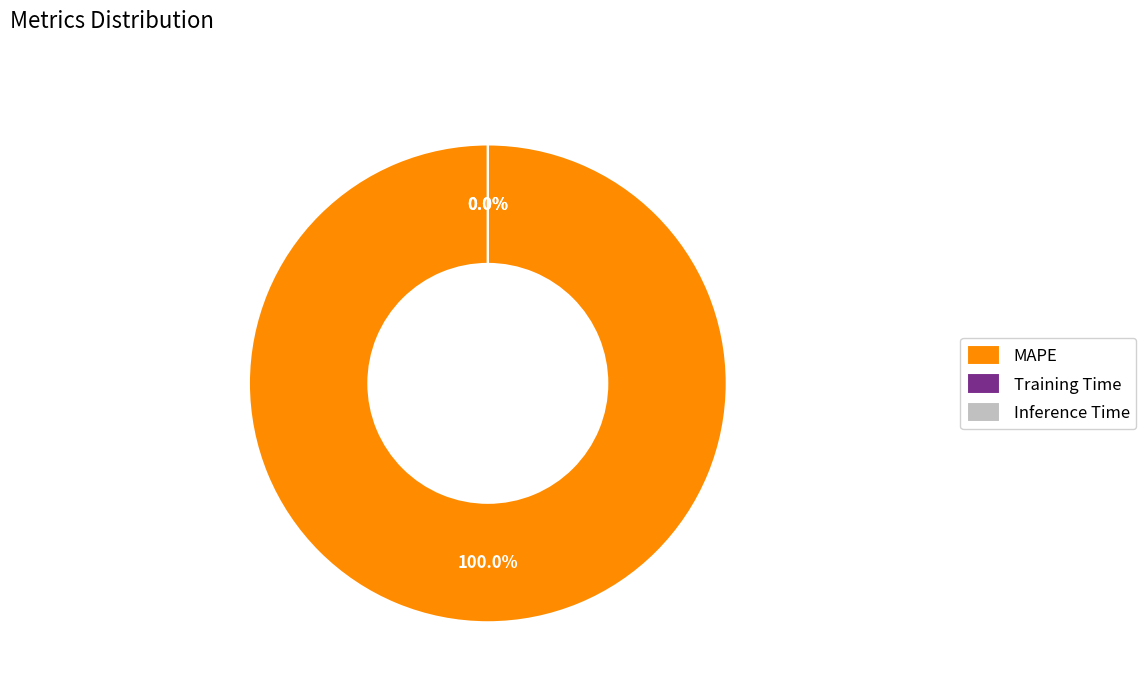

Rank the categories by value from lowest to highest.

Inference Time, Training Time, MAPE